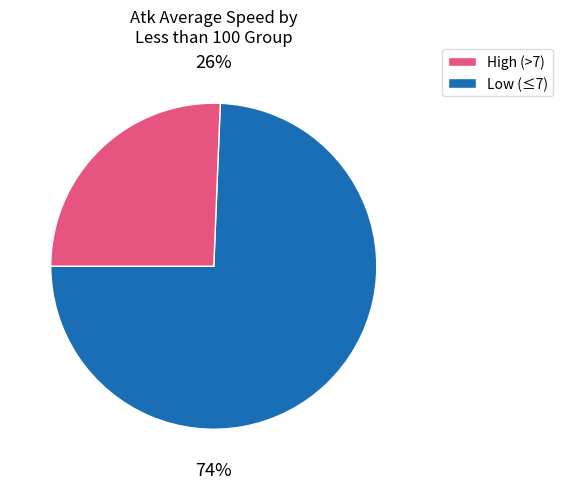

Is there any slice that represents more than half of the pie?

Yes